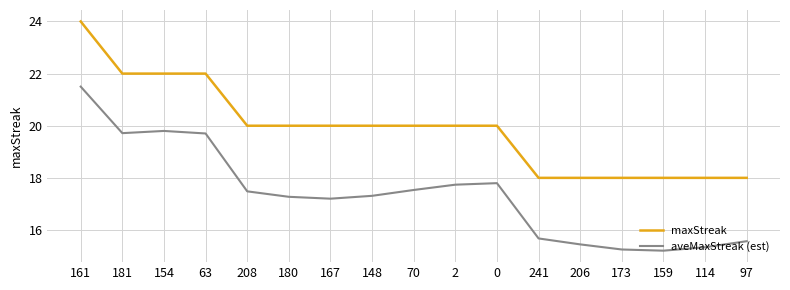

What is the smallest value displayed?

15.2